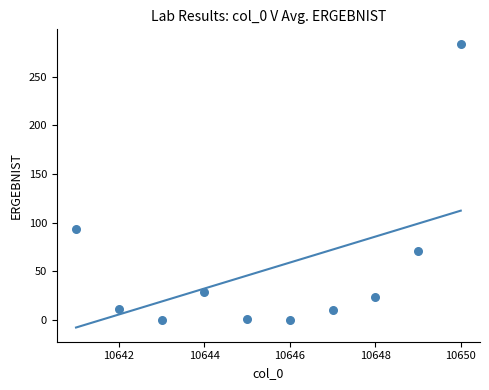

What Y value in the scatter plot is closest to 142?

93